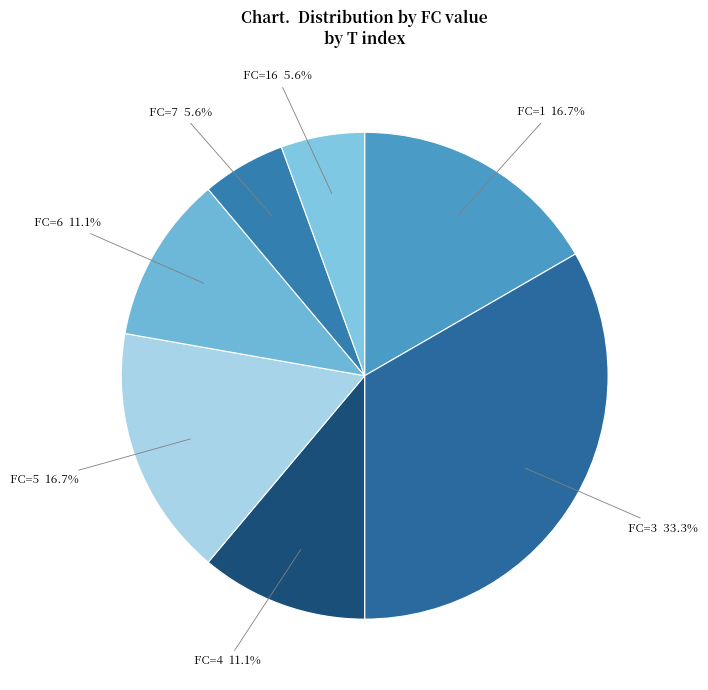

Count the number of slices in the pie.

7